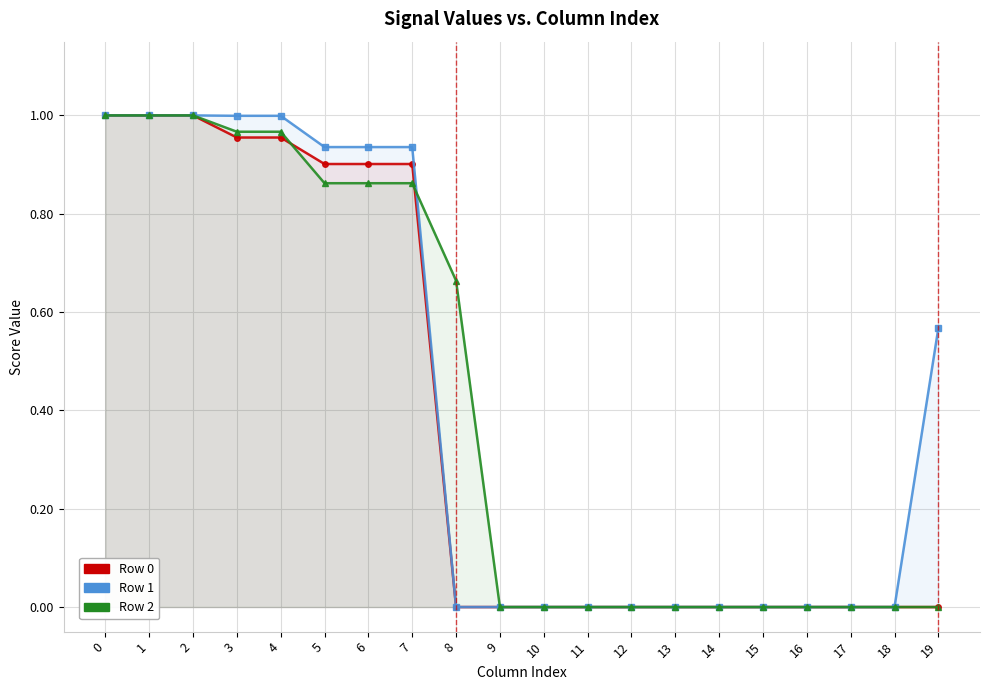

What is the sum of all Row 0 values?

7.6